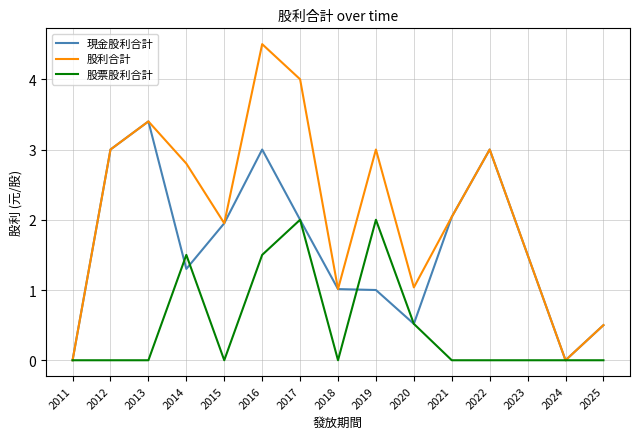

The value of 股利合計 at 2021 is 2.0. True or false?

True